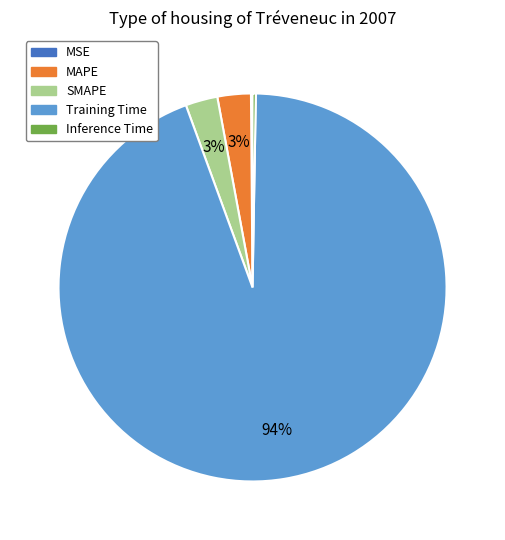

The MAPE slice represents 3% of the pie. True or false?

True